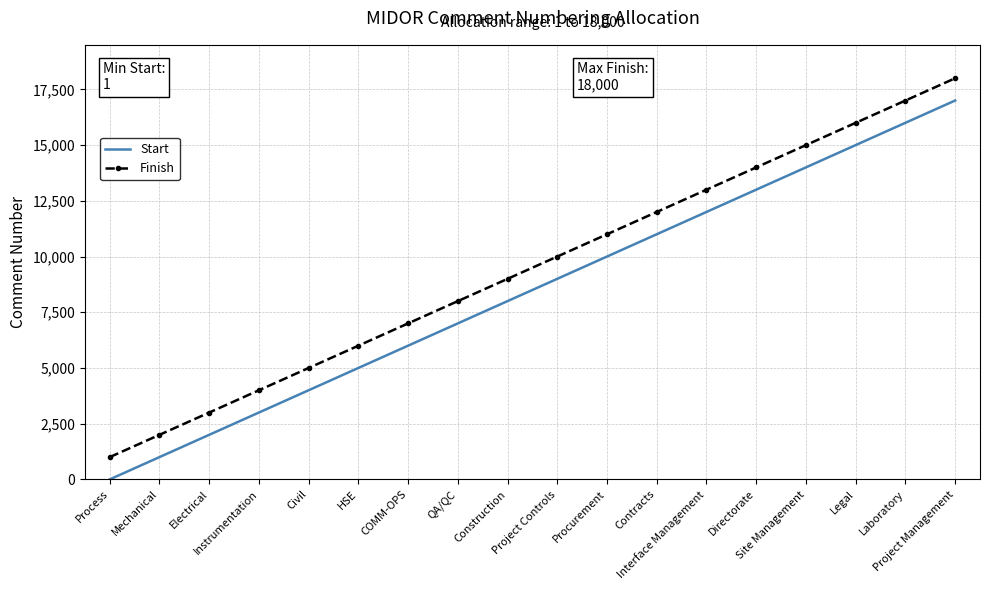

How many values in the Finish series are below 10000?

9